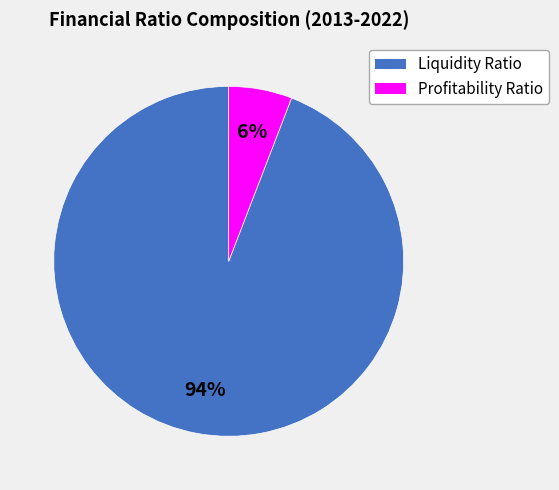

To the nearest percent, what is the difference between the largest and smallest slice percentages?

88%